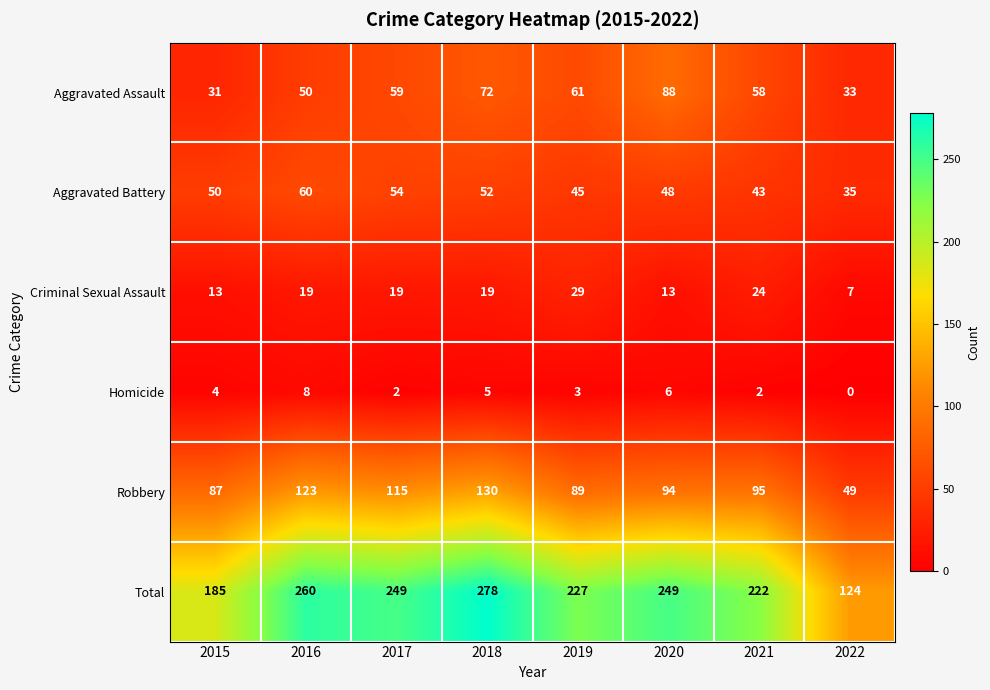

Which category has the highest value in the Aggravated Battery series?

2016